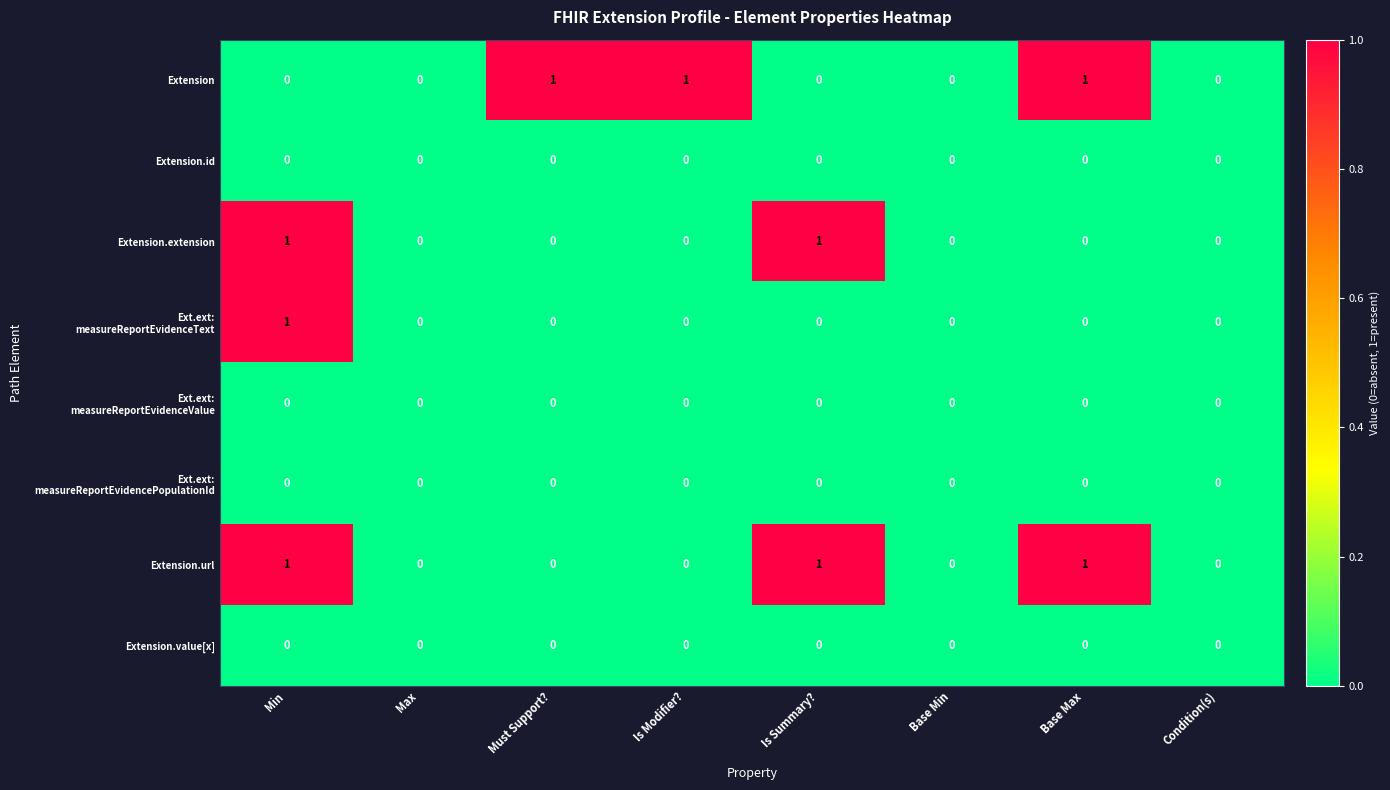

At which category is the sum across all series the highest?

Min